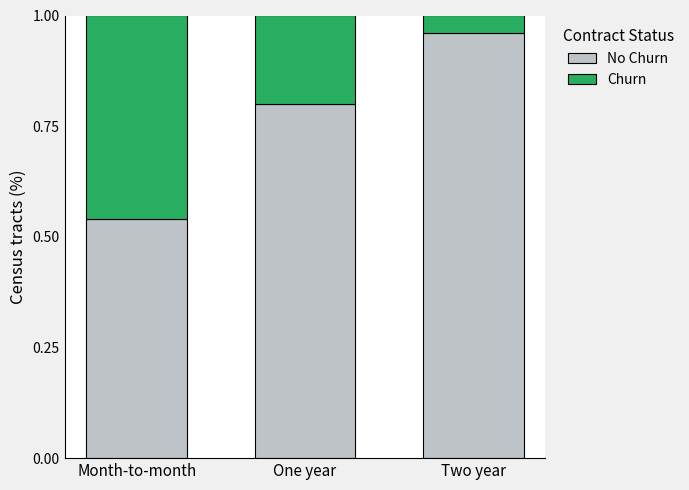

Are the bars horizontal?

No